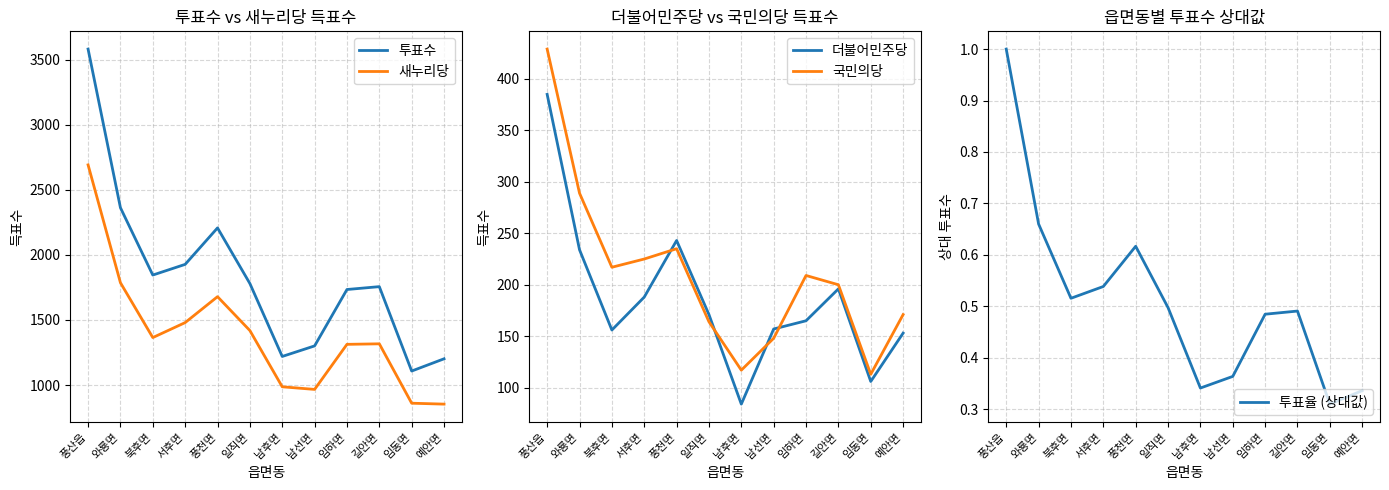

Count the number of categories in the chart.

12